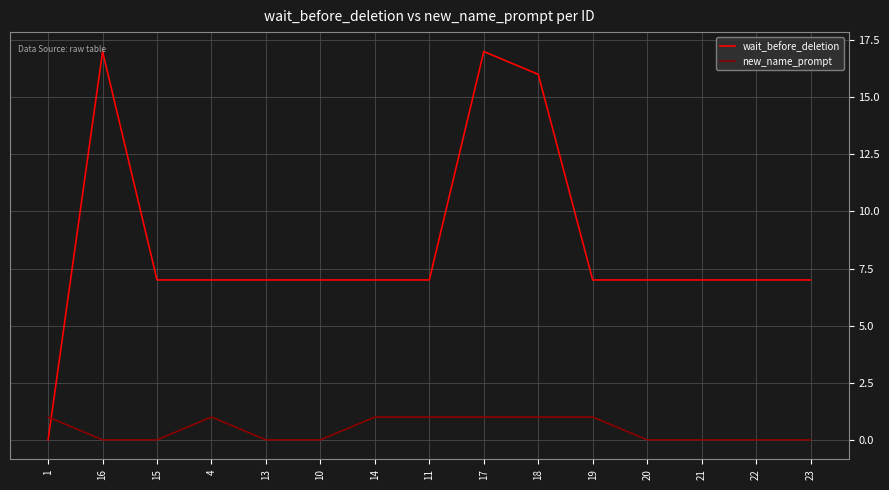

Reading right to left, what are all the values shown in this chart?

wait_before_deletion: 7	7	7	7	7	16	17	7	7	7	7	7	7	17	0
new_name_prompt: 0	0	0	0	1	1	1	1	1	0	0	1	0	0	1